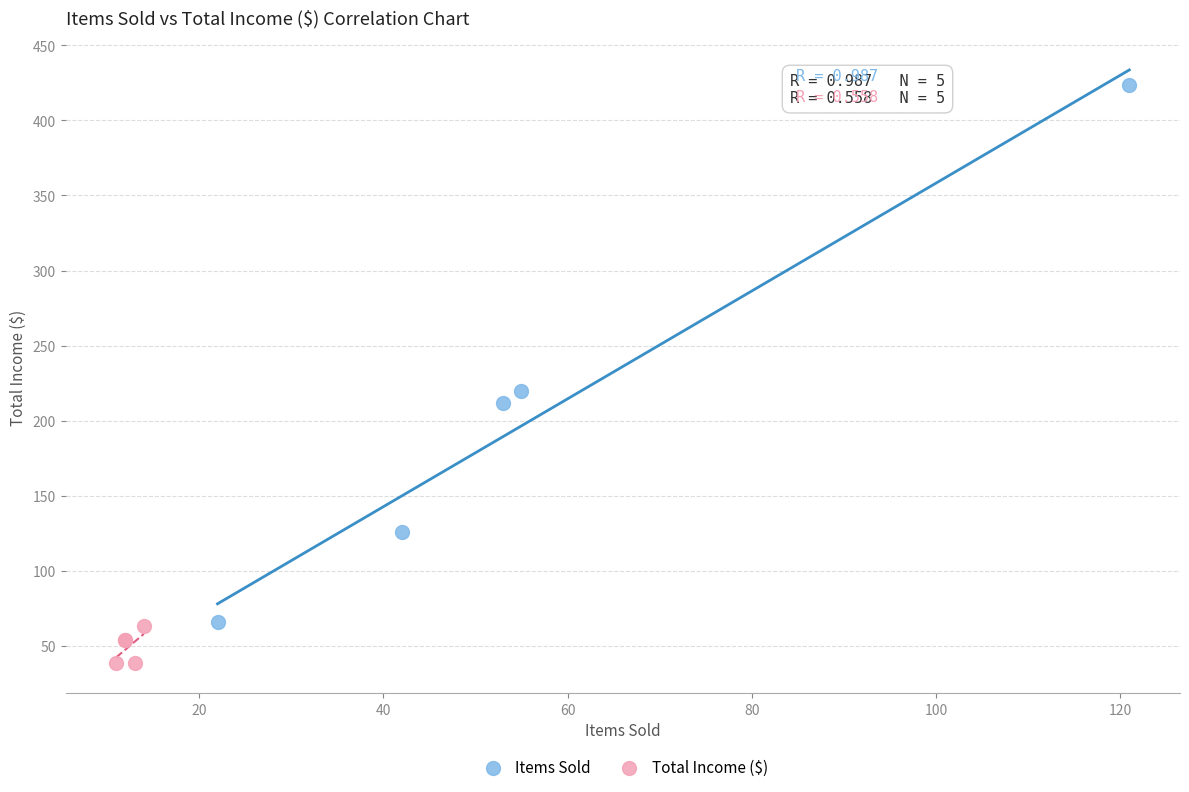

What are all the series names shown in the legend?

Items Sold, Total Income ($)